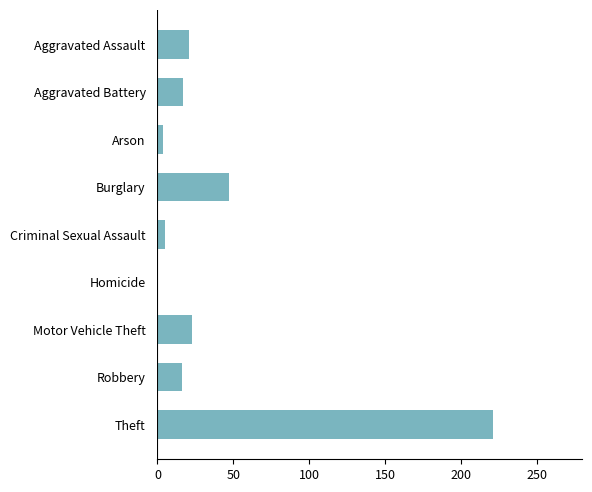

The value at Robbery is 16. True or false?

True